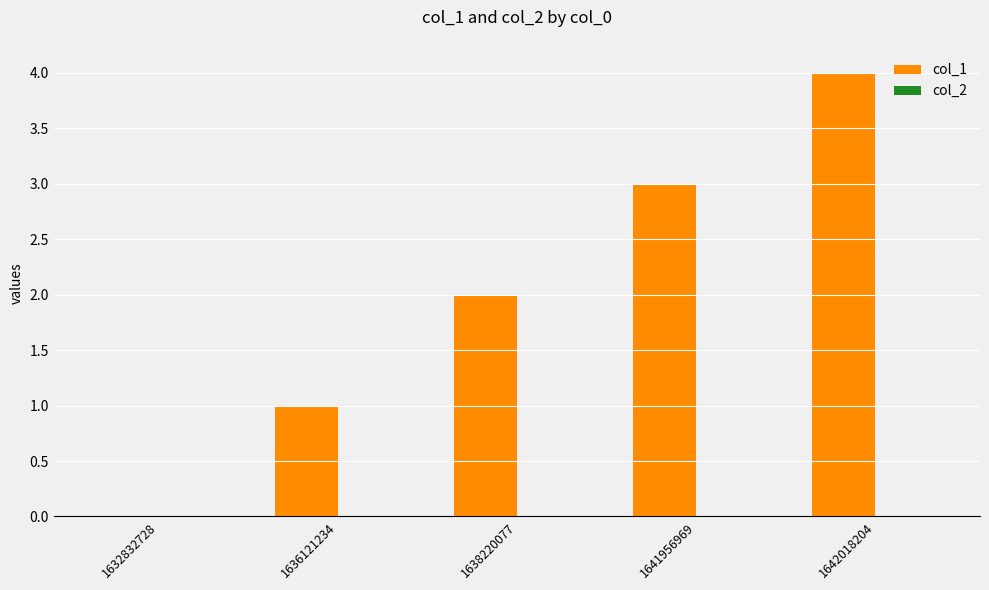

What is the sum of all values?

10